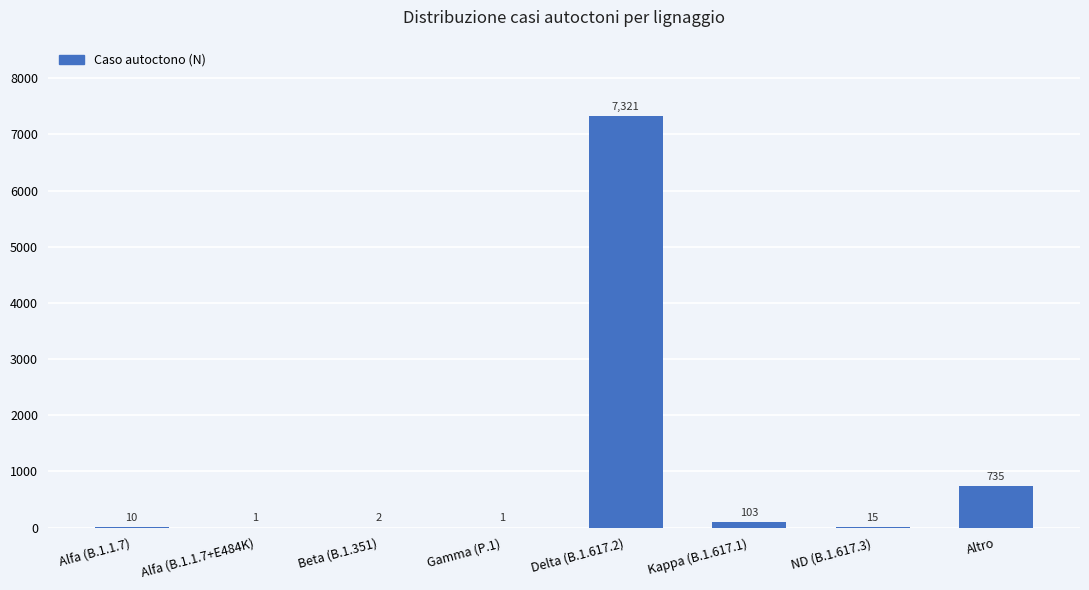

What value does the data have at Alfa (B.1.1.7)?

10